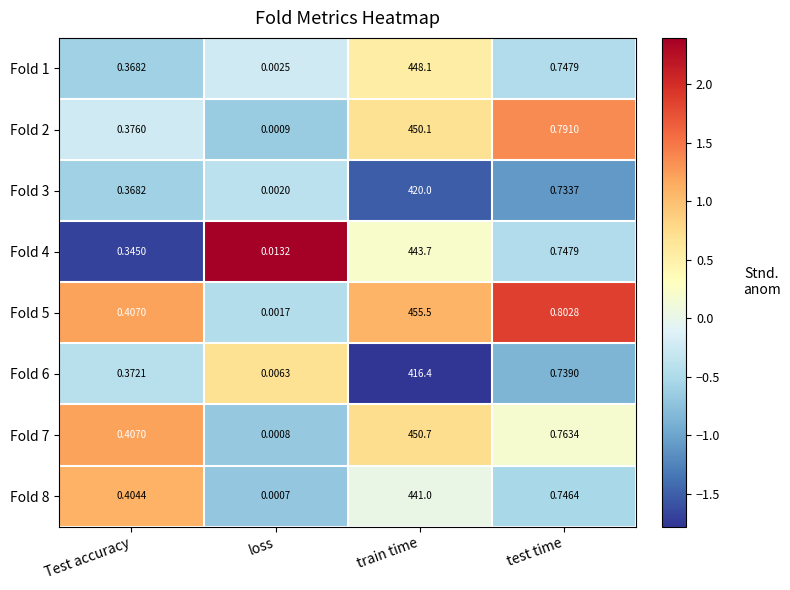

At which category is the sum across all series the highest?

train time